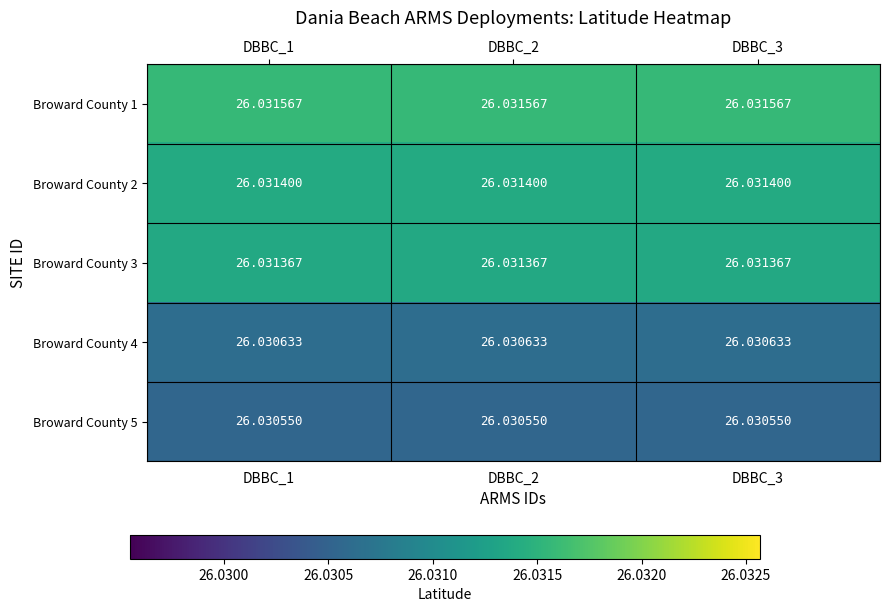

Is the value of Broward County 4 at DBBC_3 greater than the value of Broward County 3 at DBBC_3?

No